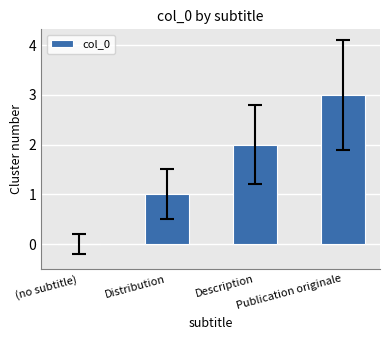

What is the approximate value at Publication originale?

3